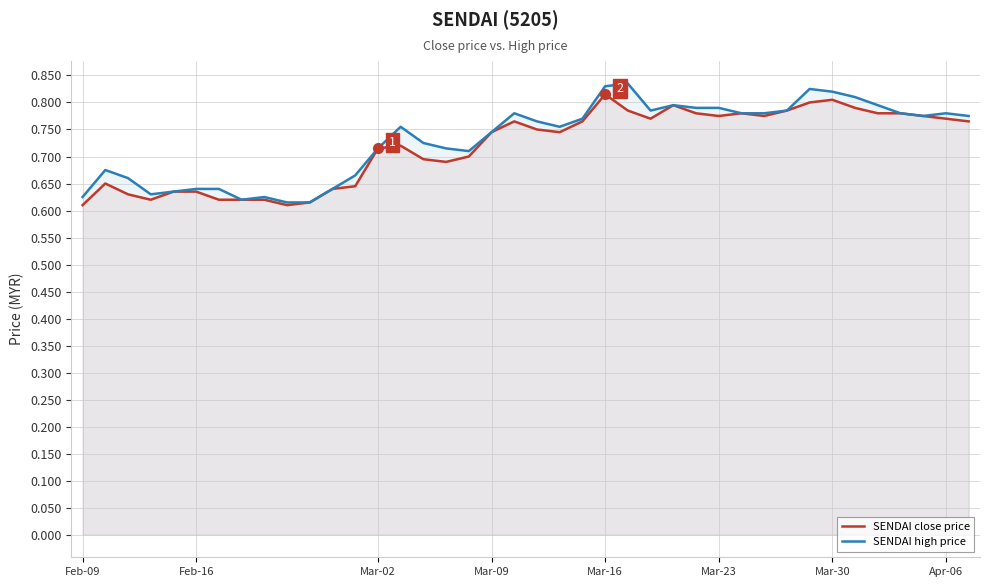

How many interior local valleys does the SENDAI high price series have?

6